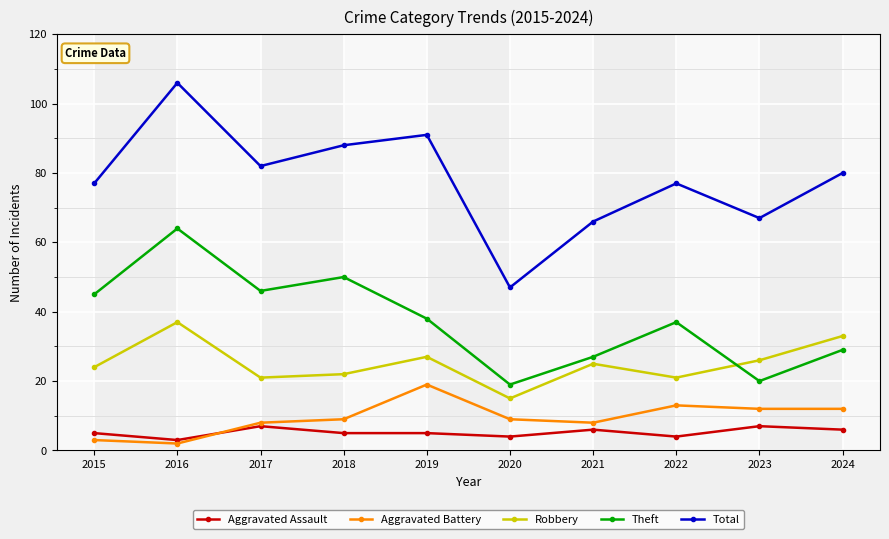

True or false: Robbery and Total cross at least once.

False